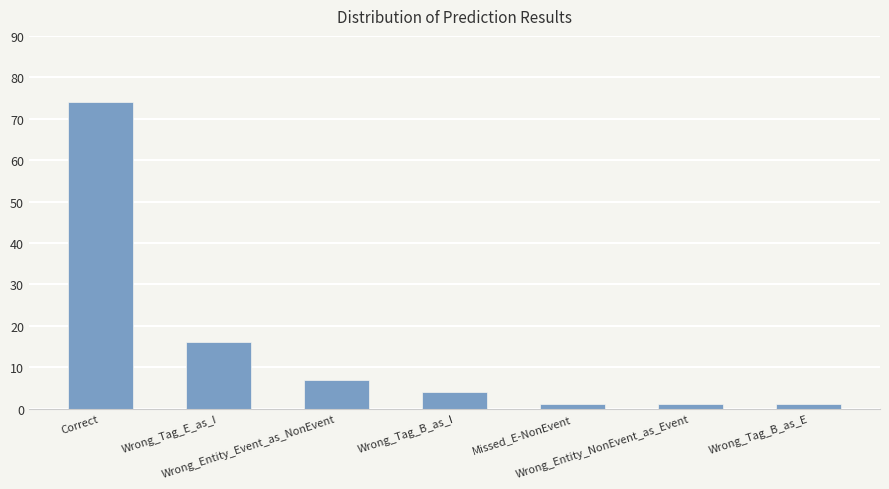

What is the ratio of the value at Wrong_Tag_B_as_I to the value at Wrong_Entity_NonEvent_as_Event?

4.0